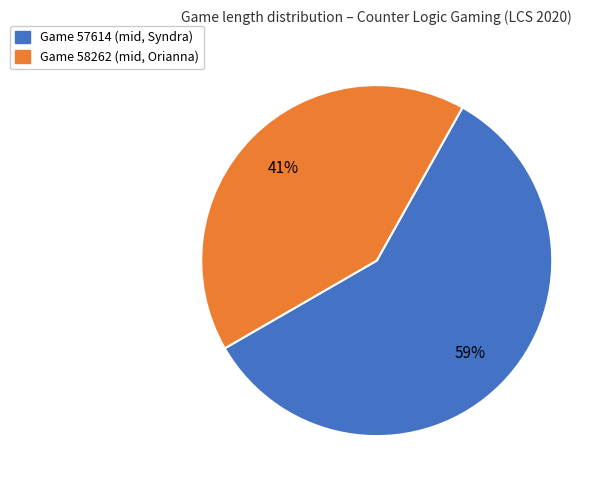

Is there a majority slice in this chart?

Yes